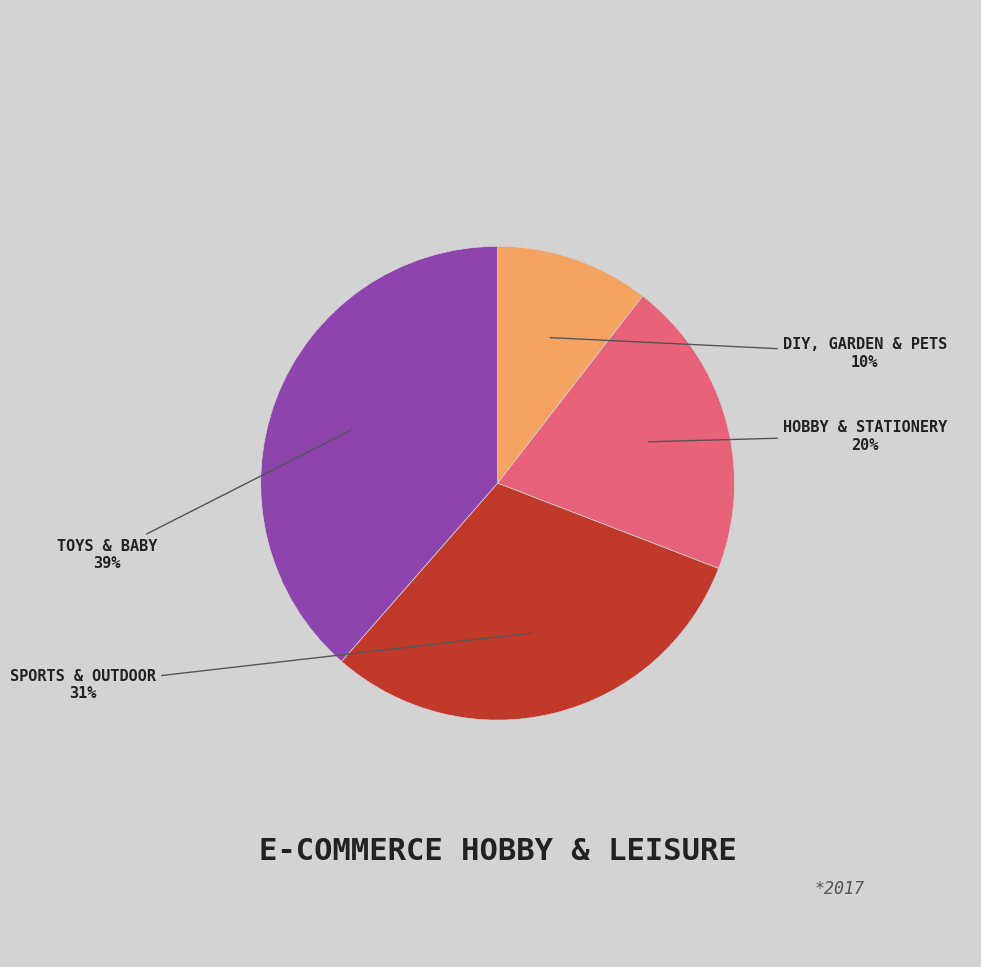

To the nearest percent, what is the average slice percentage?

25%